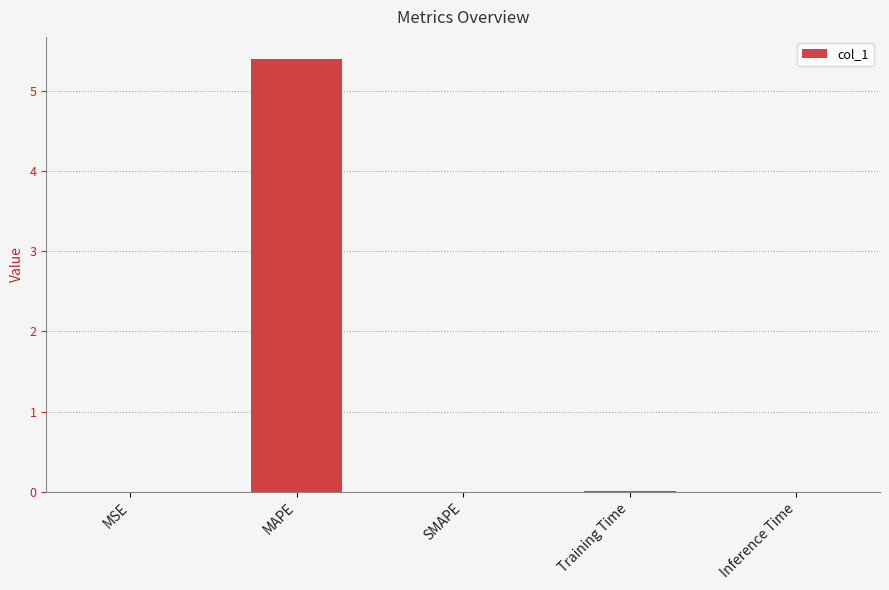

How many series are shown in this chart?

1